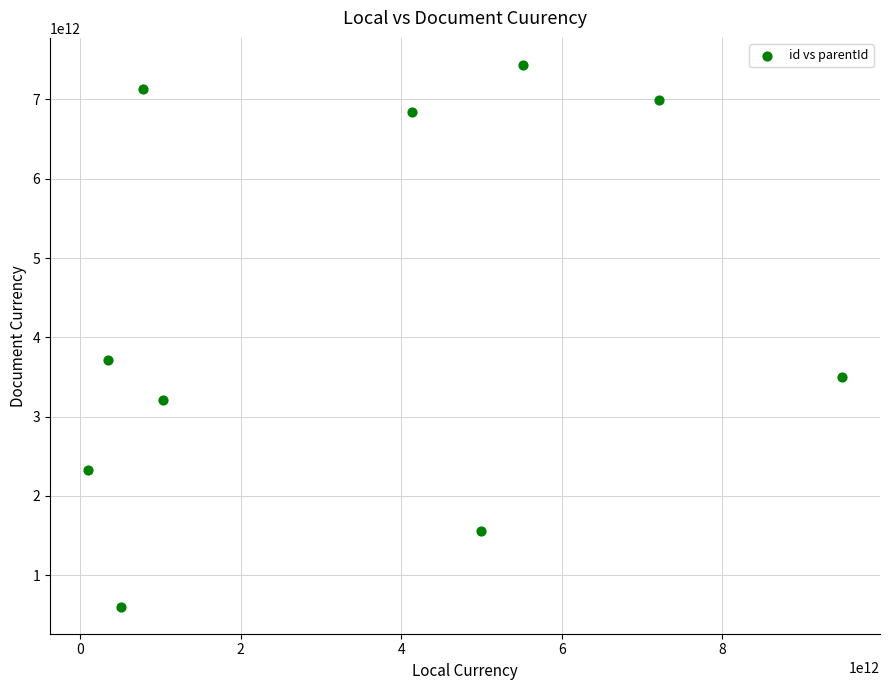

What Y value in the scatter plot is closest to 4018725881540?

3709985684199